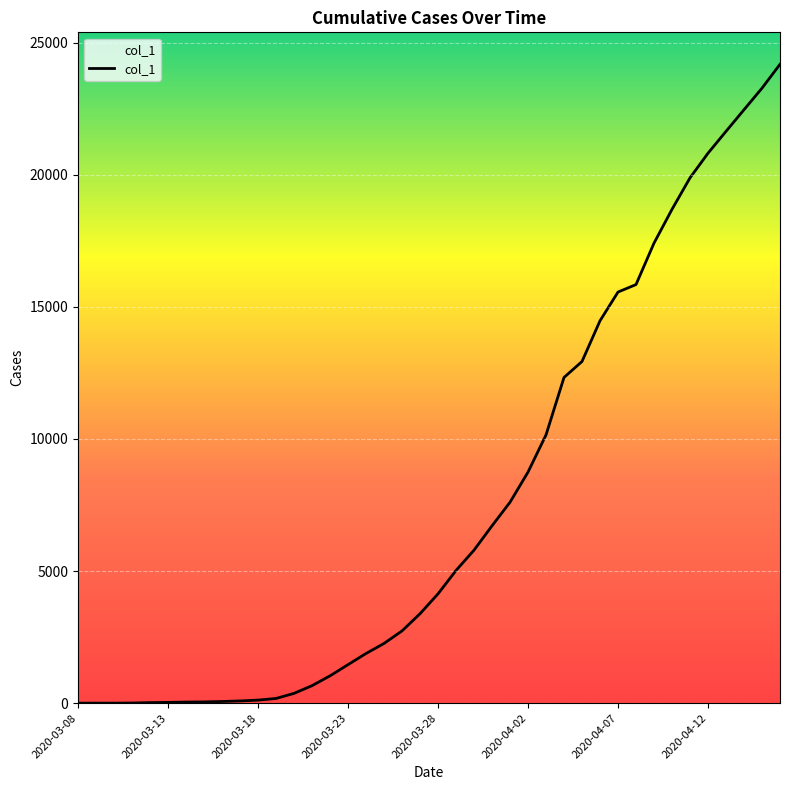

What is the difference between the maximum and minimum values?

24181